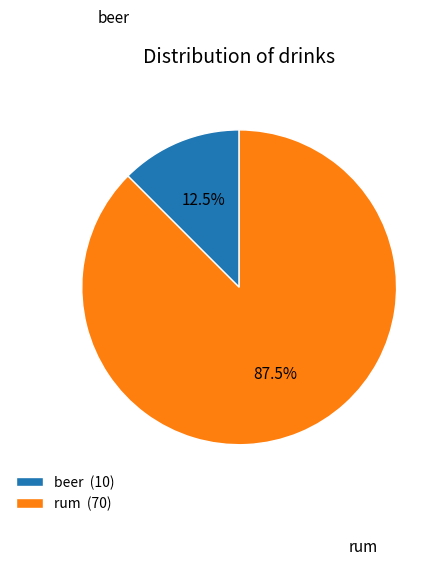

Is there any slice that represents more than half of the pie?

Yes